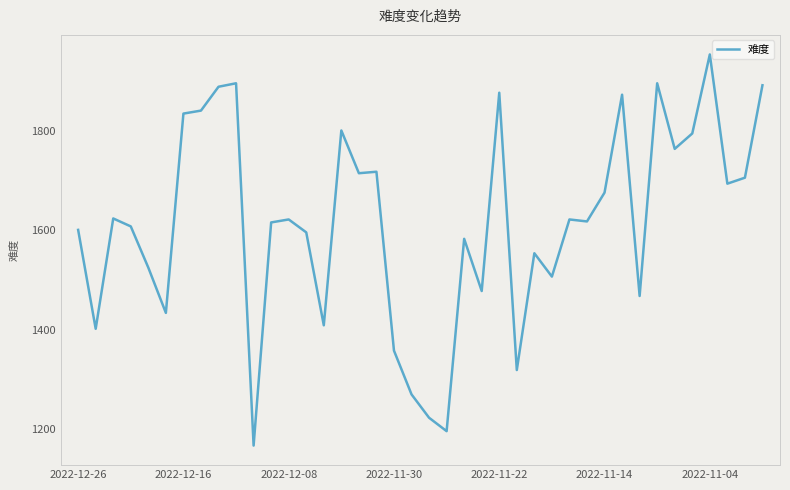

What is the difference between the maximum and minimum values?

787